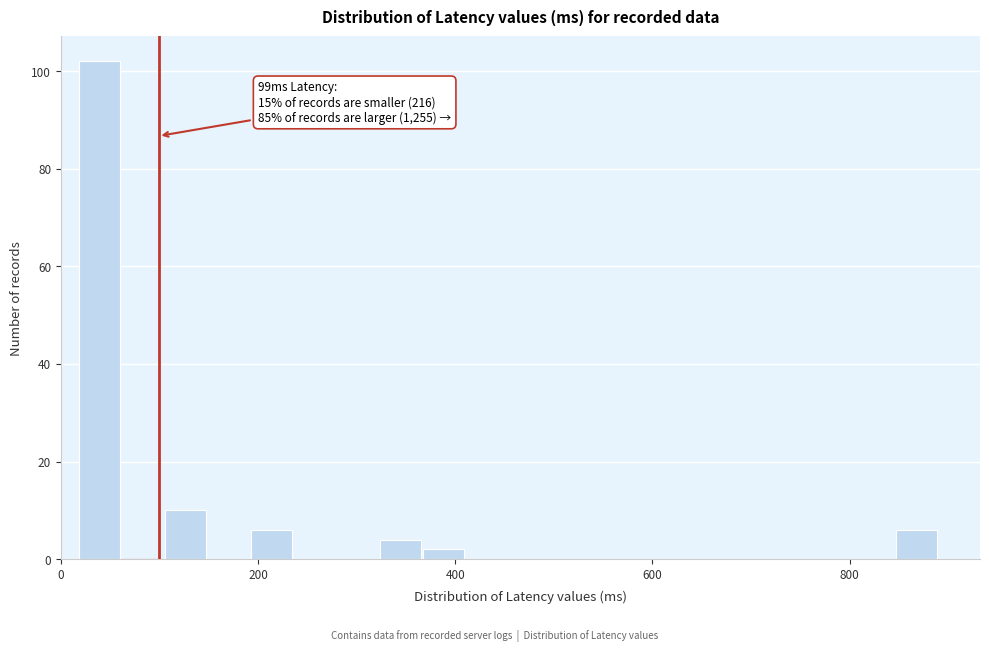

Around what value on the x-axis is the tallest bar? Give the approximate position of its centre, as read against the axis.

40